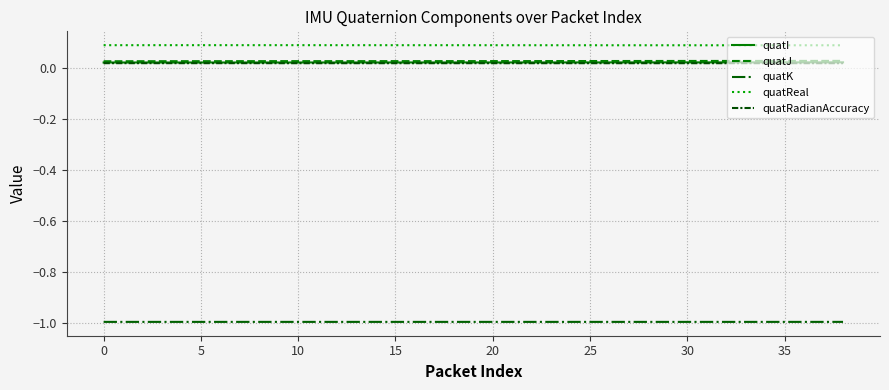

What are all the series names shown in the legend?

quatI, quatJ, quatK, quatReal, quatRadianAccuracy